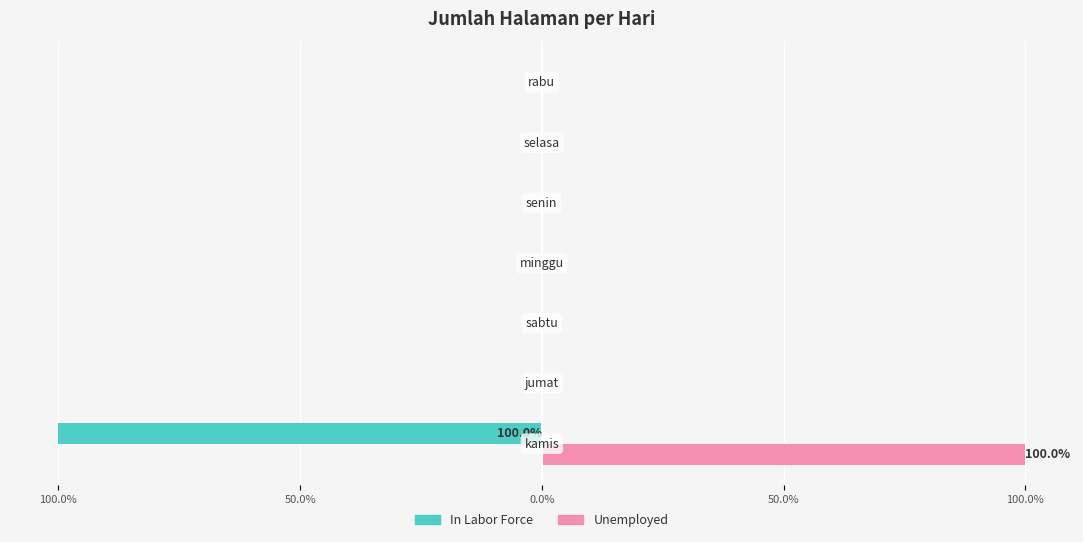

What are all the series names shown in the legend?

In Labor Force, Unemployed